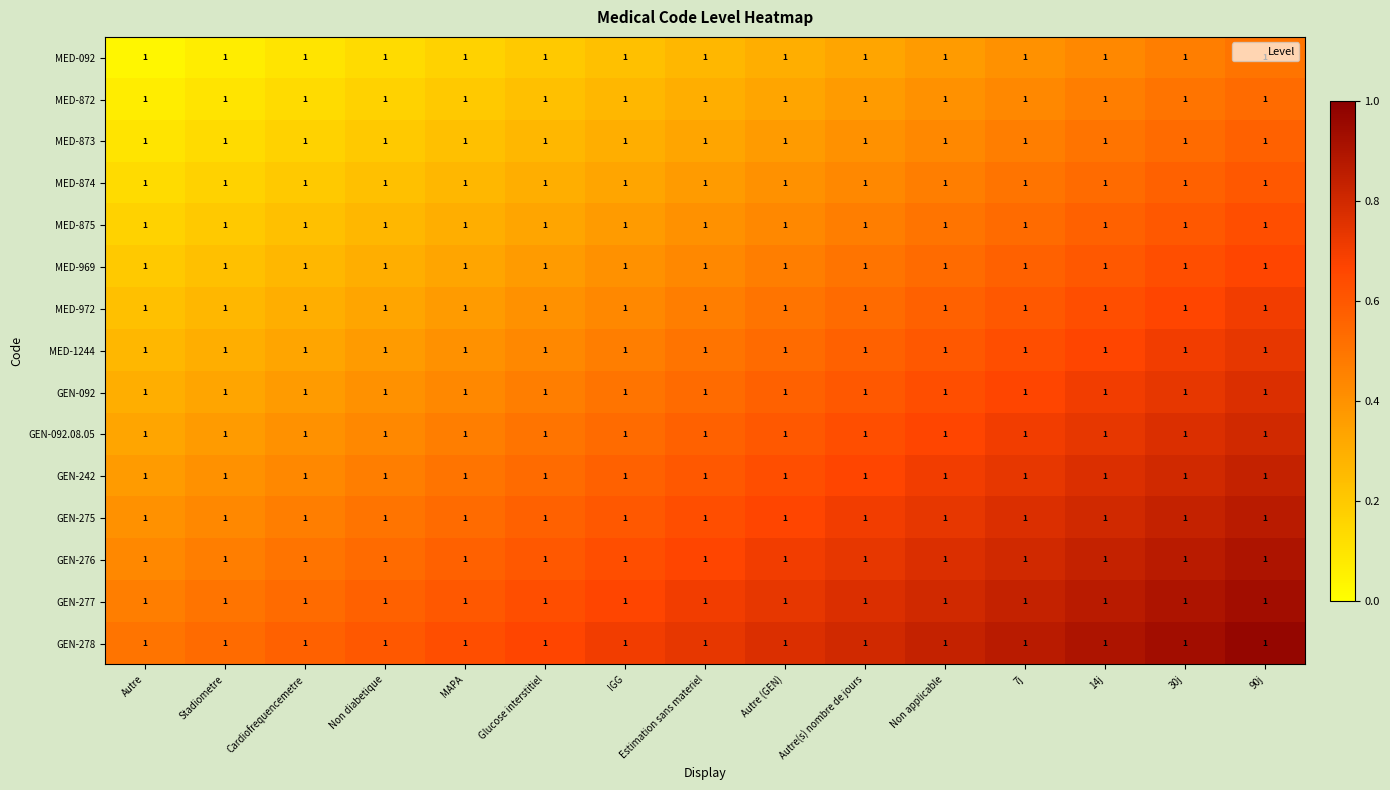

Which has a higher value, 7j or 90j?

90j